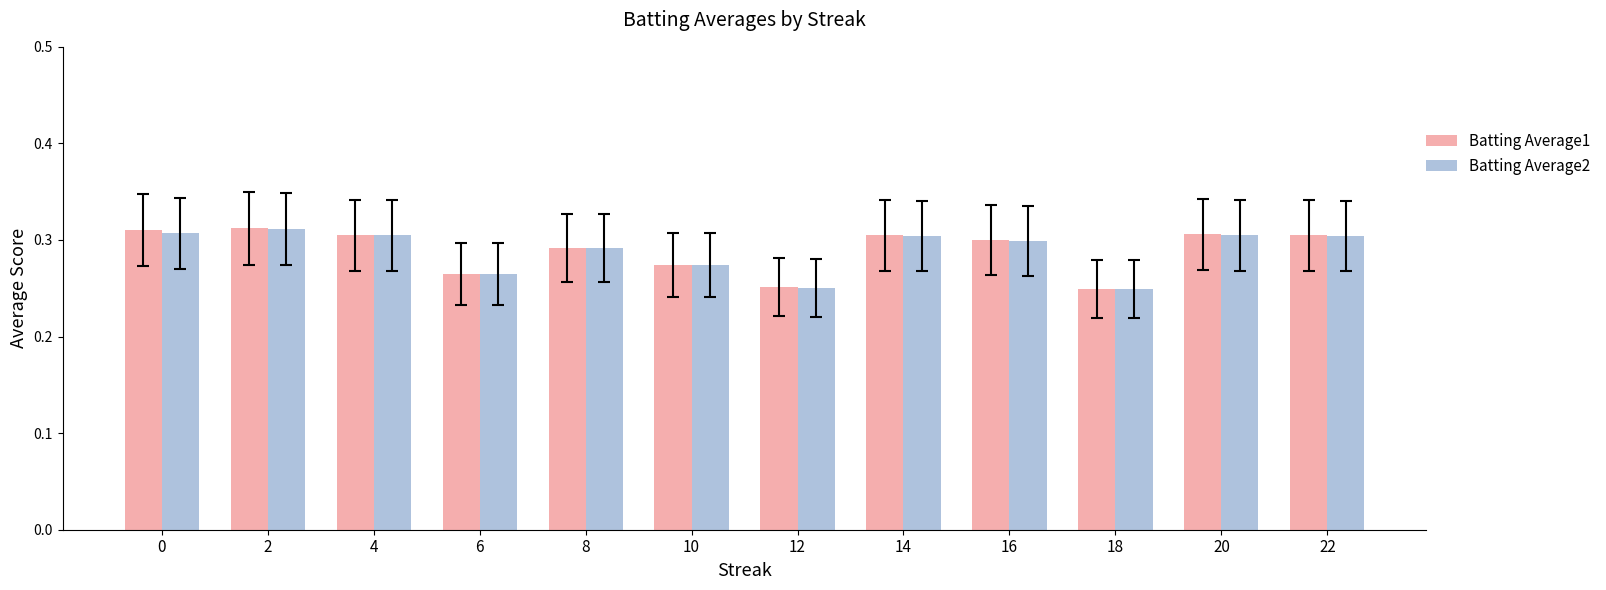

What is the sum of all Batting Average1 values?

3.5